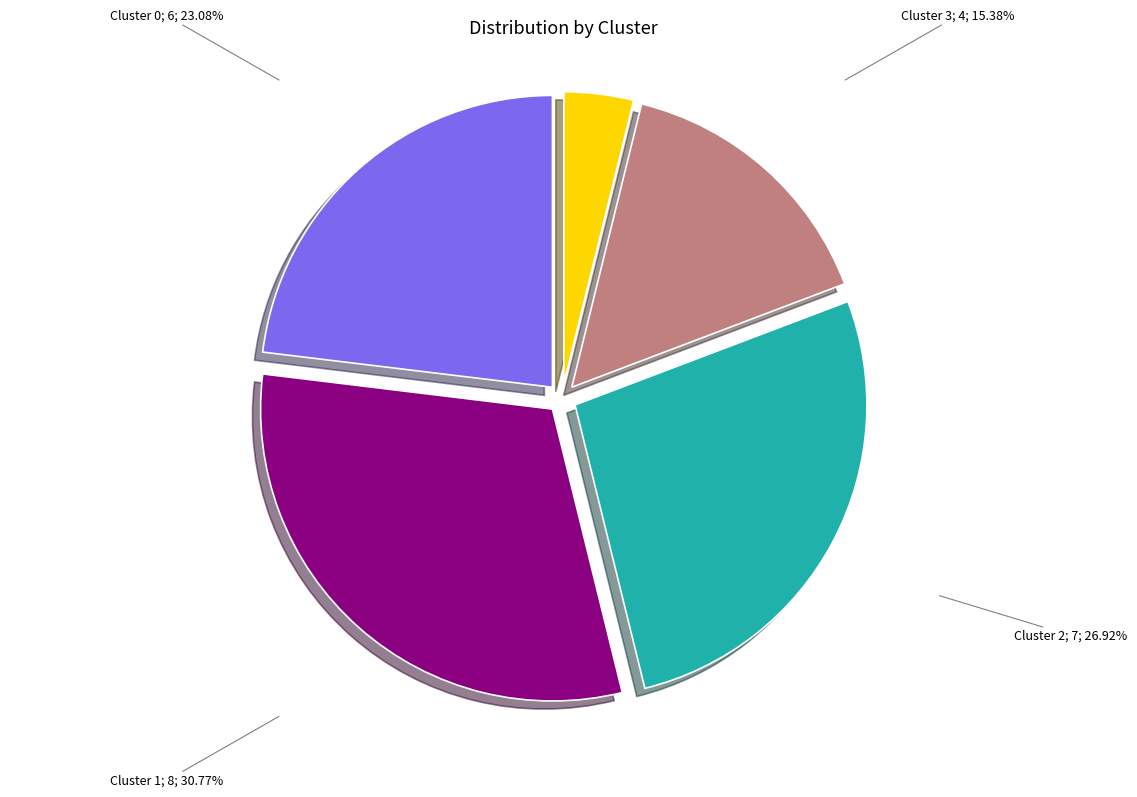

Is there any slice that represents more than half of the pie?

No